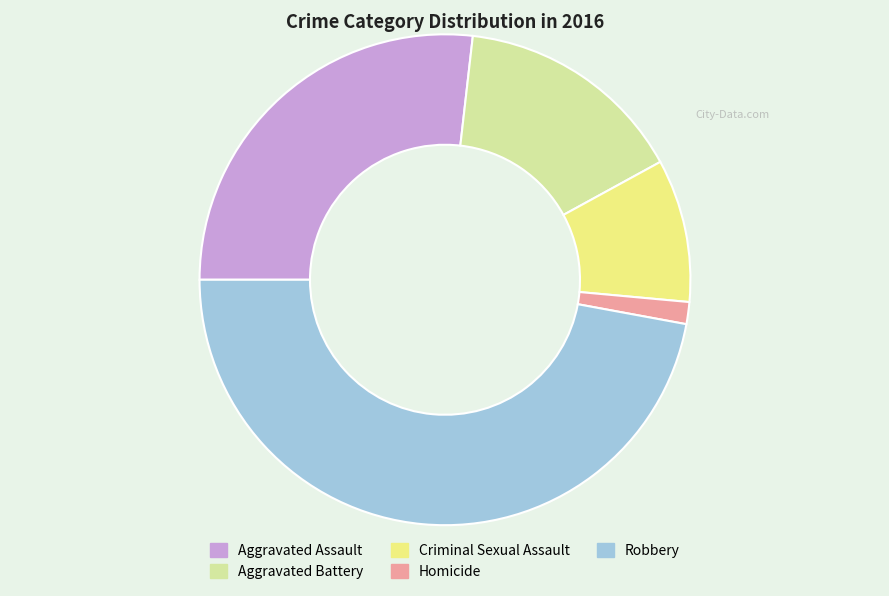

How many slices are in this pie chart?

5